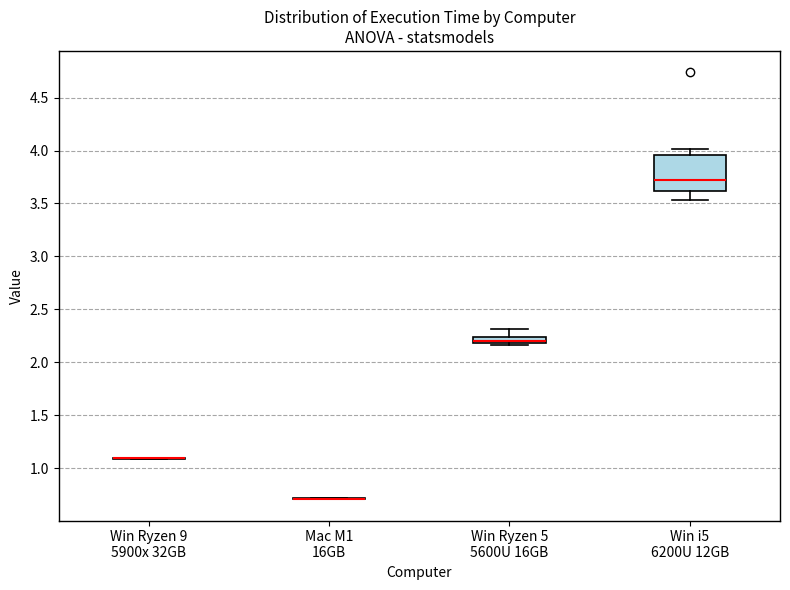

Comparing the boxes themselves (not the whiskers), which one is the tallest?

Win i5 6200U 12GB